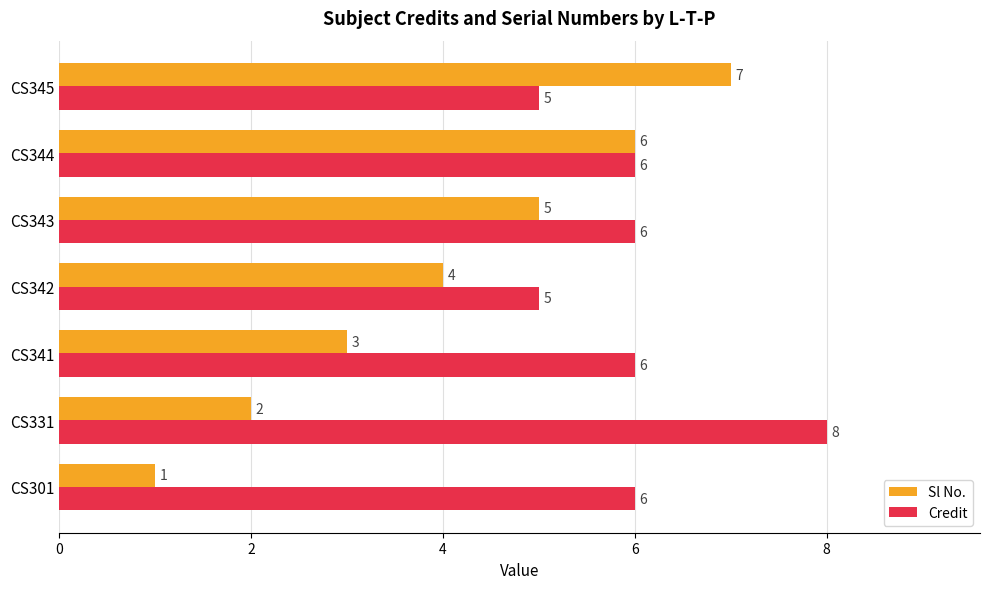

Which series has the largest total across all categories?

Credit